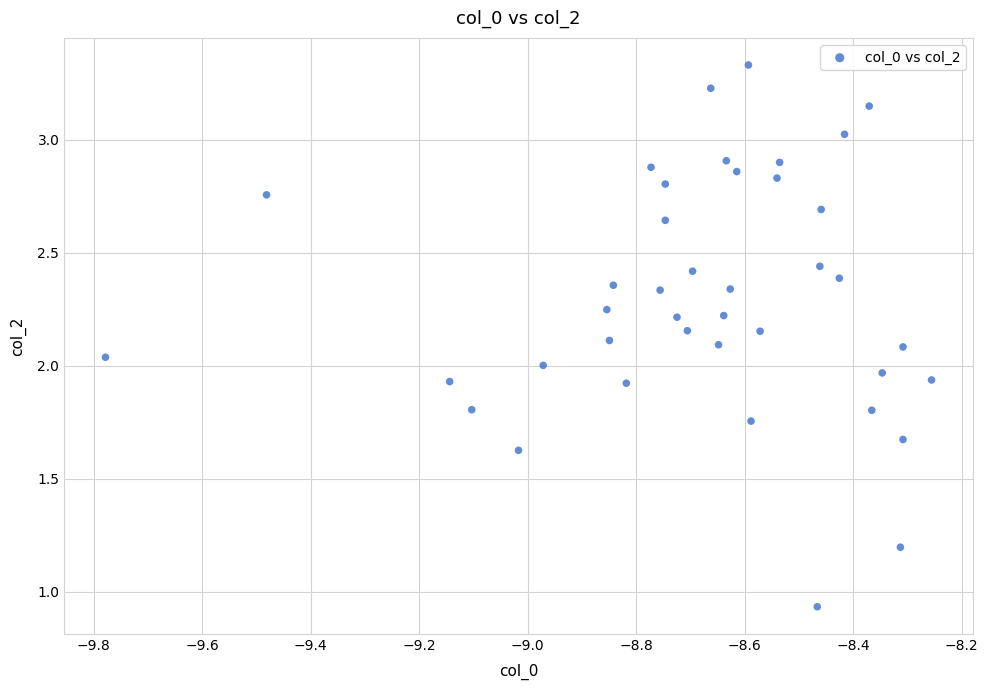

What is the range of X values (max minus min)?

1.5